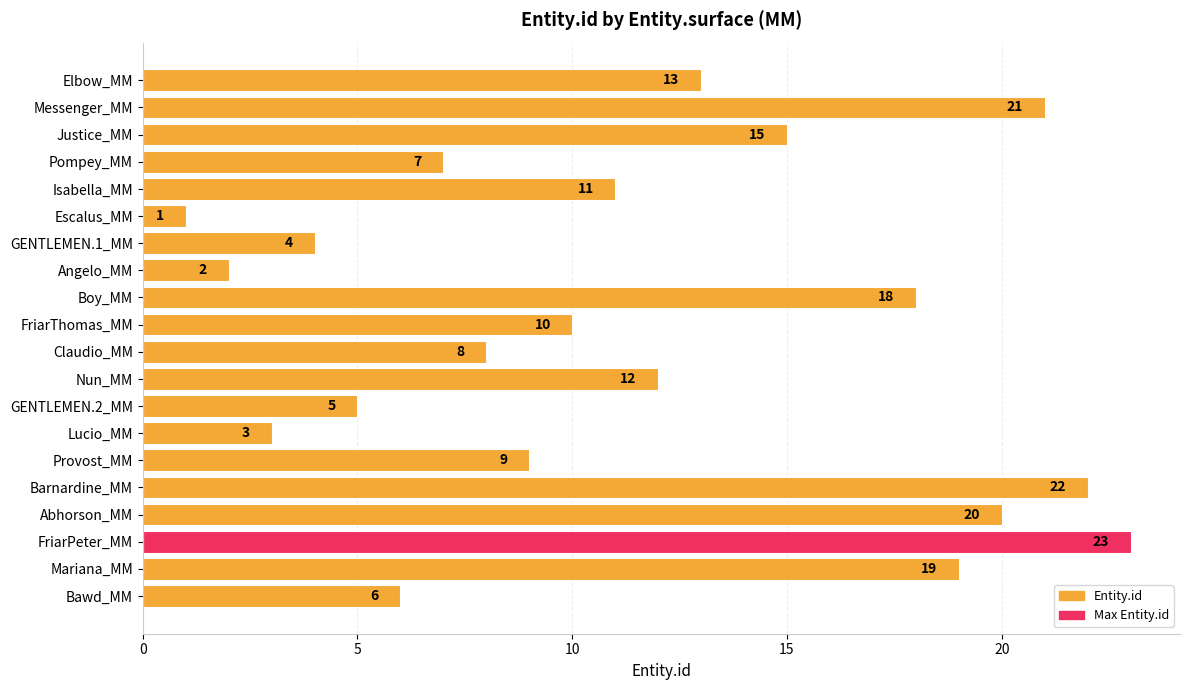

What is the approximate value at Lucio_MM?

3